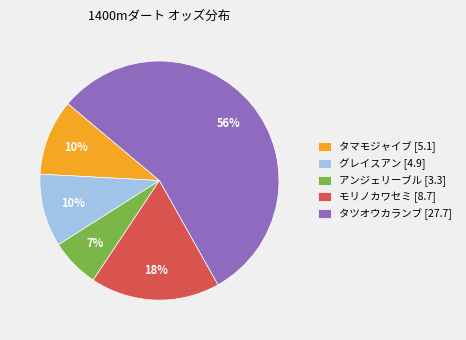

Combined, do タマモジャイブ [5.1] and アンジェリーブル [3.3] account for over 50%?

No